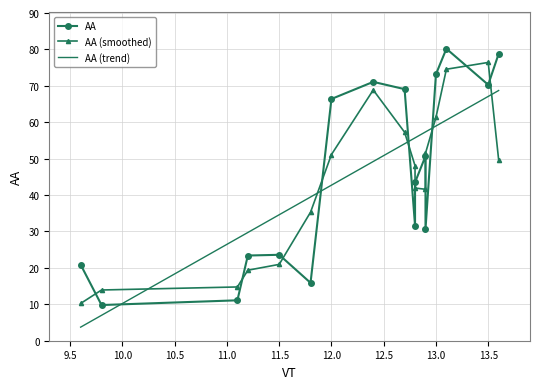

What is the lowest value of the AA (trend) series?

3.7